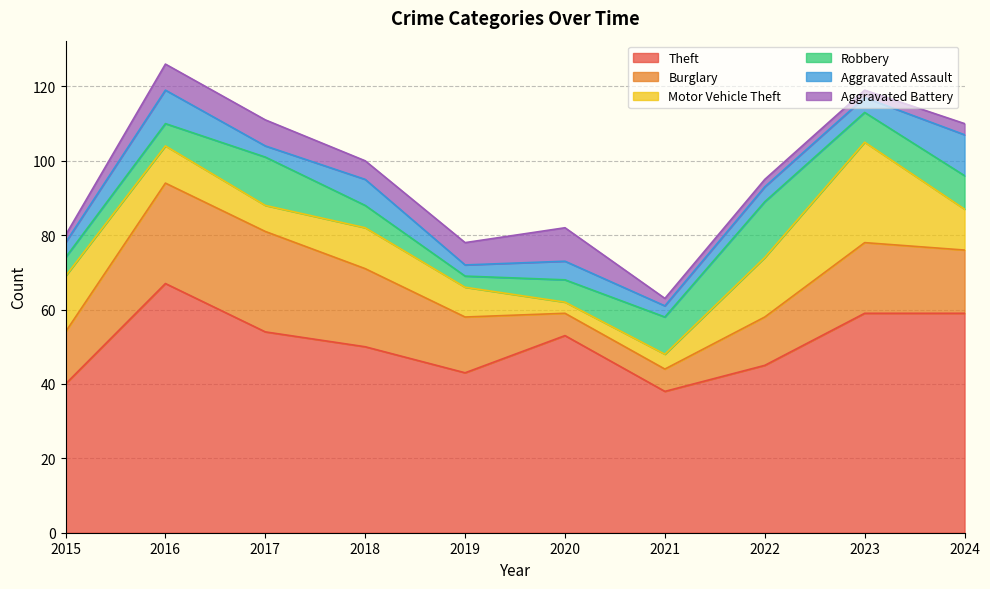

What is the spread (max minus min) of values at 2018?

45